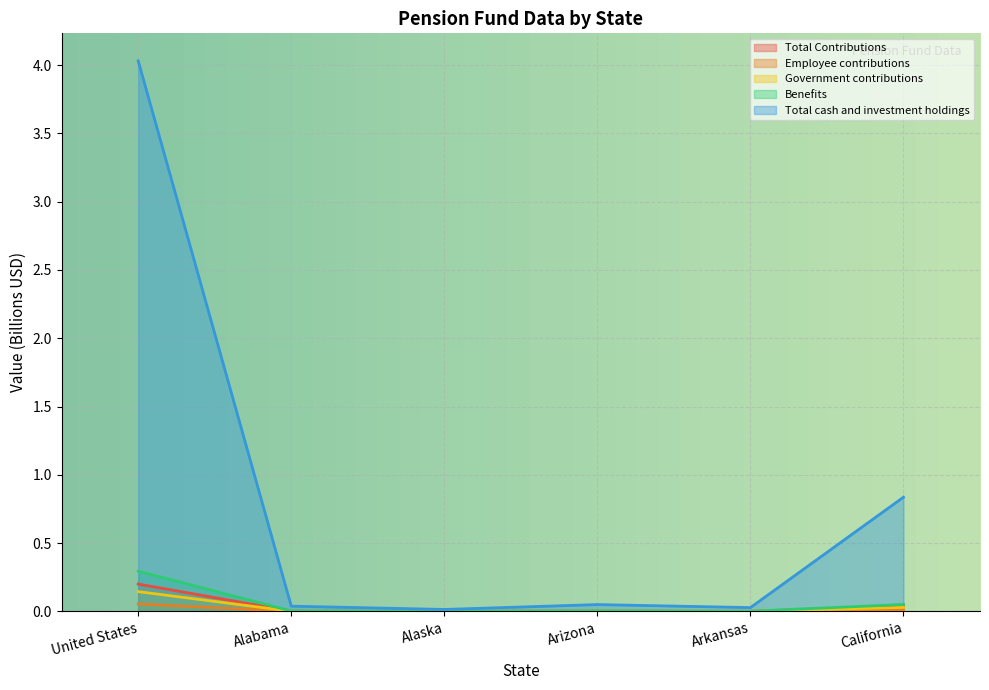

True or false: Benefits and Total cash and investment holdings intersect in this chart.

False